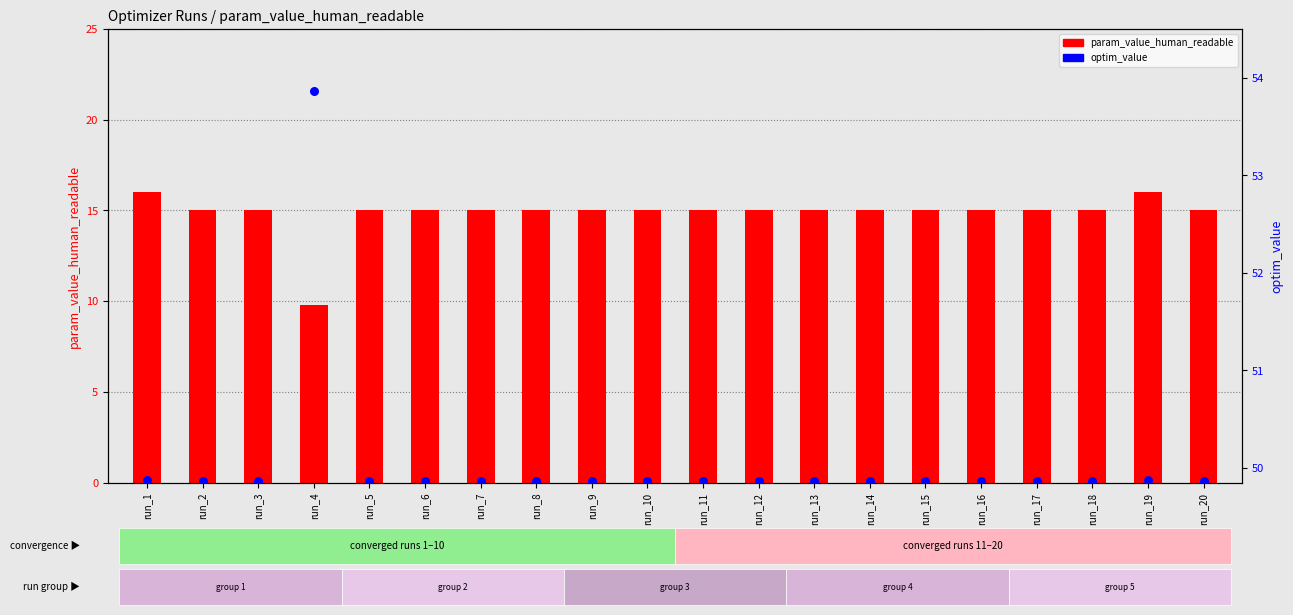

At which category is the sum across all series the highest?

run_19